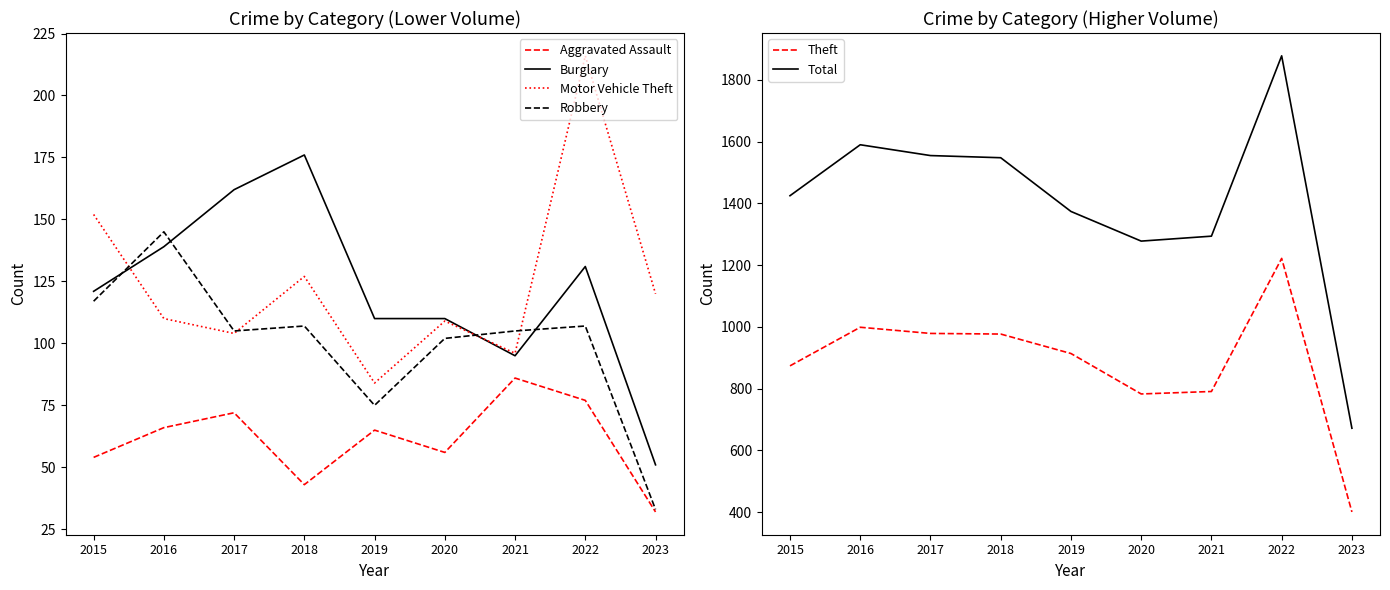

How many data points does each series have?

9